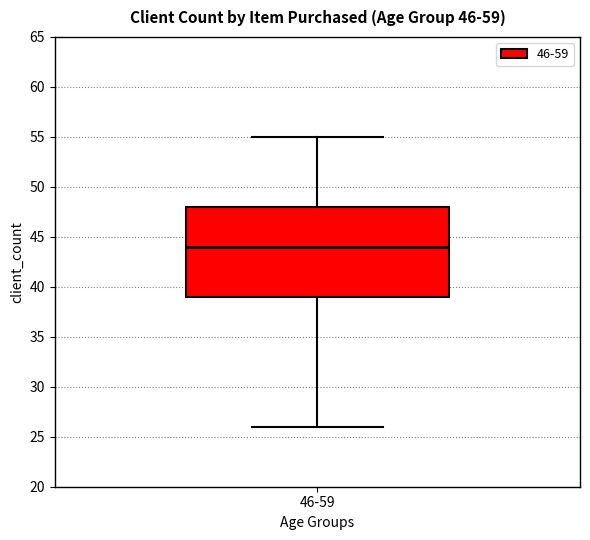

Transcribe this box plot: give where the median line is, the range the box spans, and where the two whiskers end, as read against the y-axis. The values are not printed on the chart, so give them approximately, as read against the axis.

median 44, box 39 to 48, whiskers 26 to 55